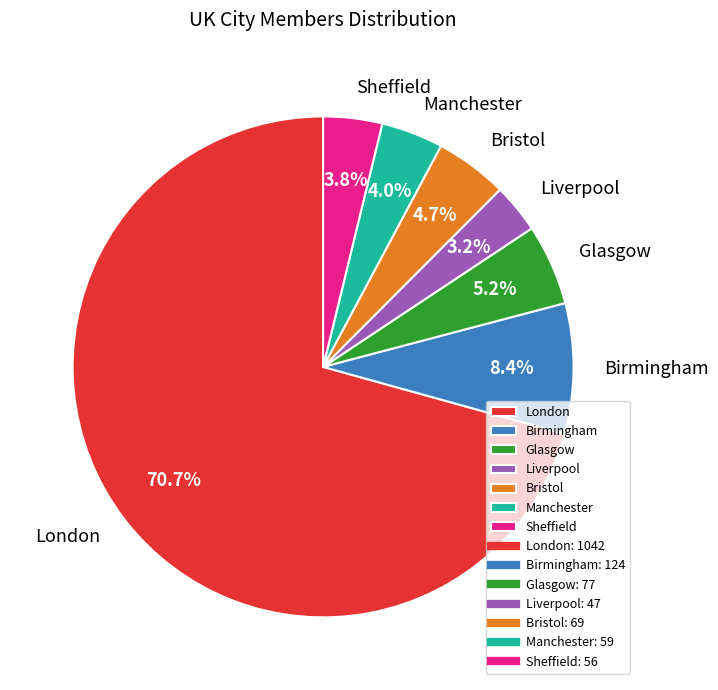

How many slices are in this pie chart?

7